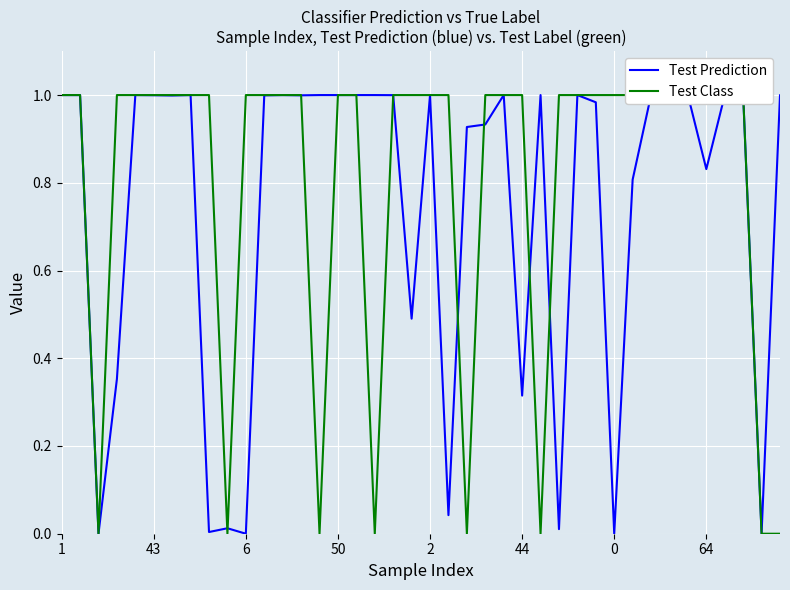

At how many categories does at least one series exceed 0?

40